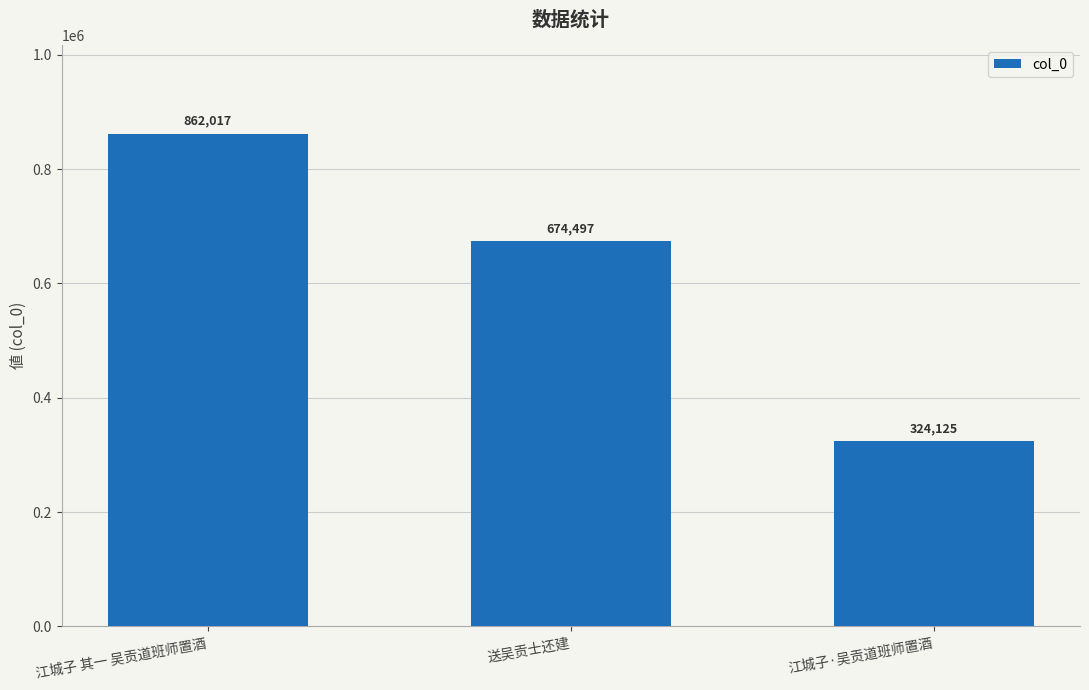

What is the difference between the second highest and minimum values?

350372